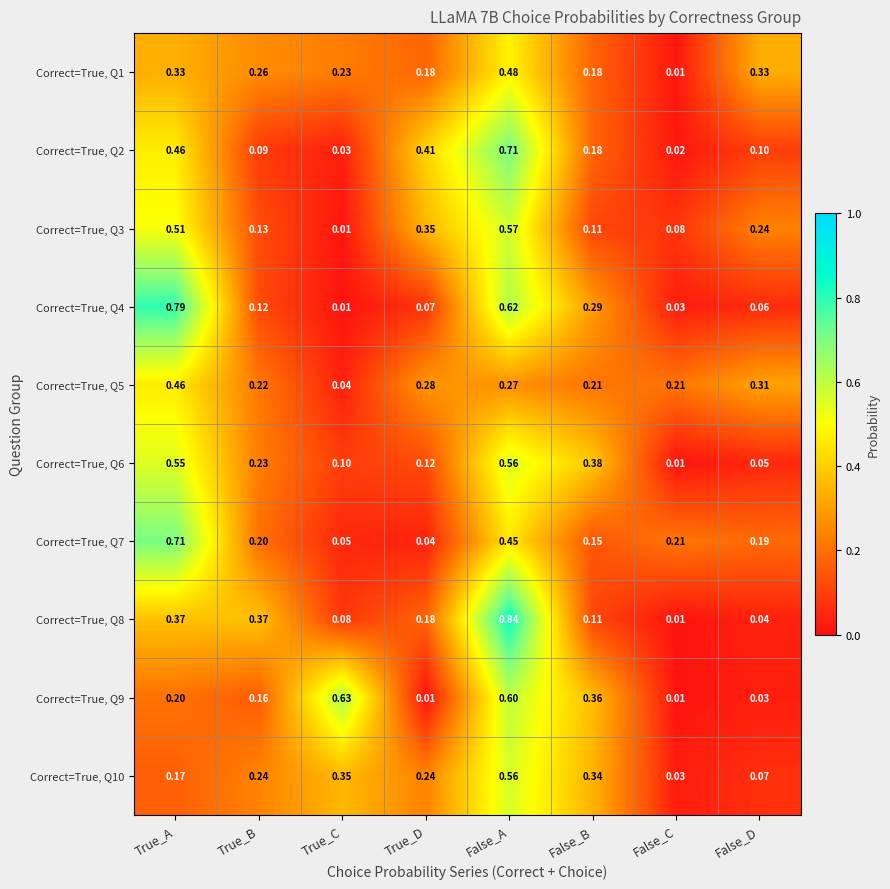

Is the value of Correct=True, Q5 at False_B greater than the value of Correct=True, Q8 at False_C?

Yes